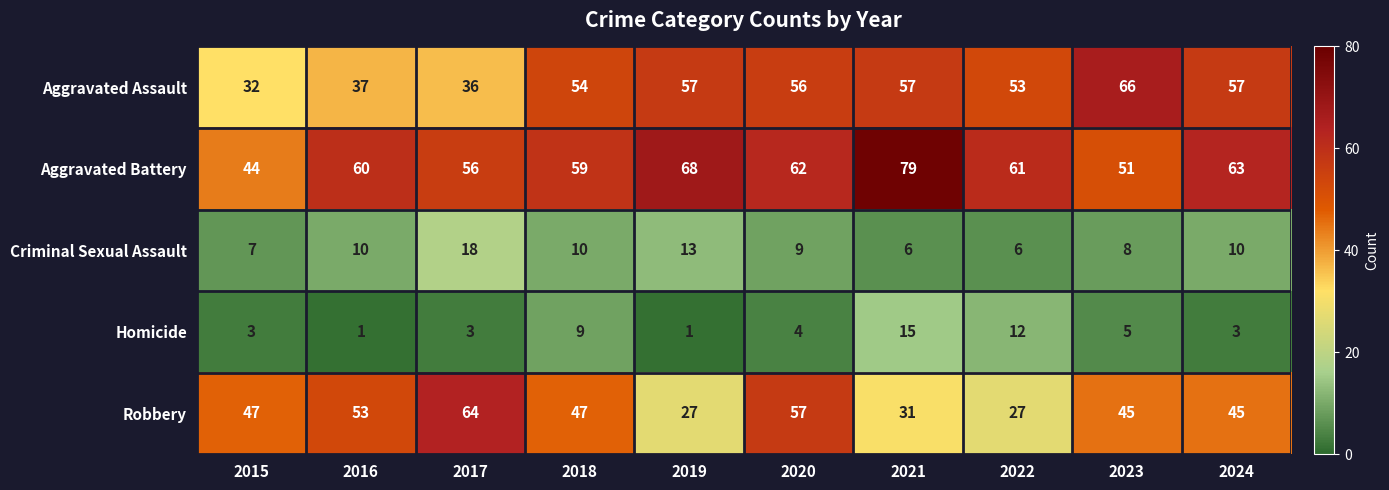

Rank the series at 2016 from lowest to highest value.

Homicide, Criminal Sexual Assault, Aggravated Assault, Robbery, Aggravated Battery